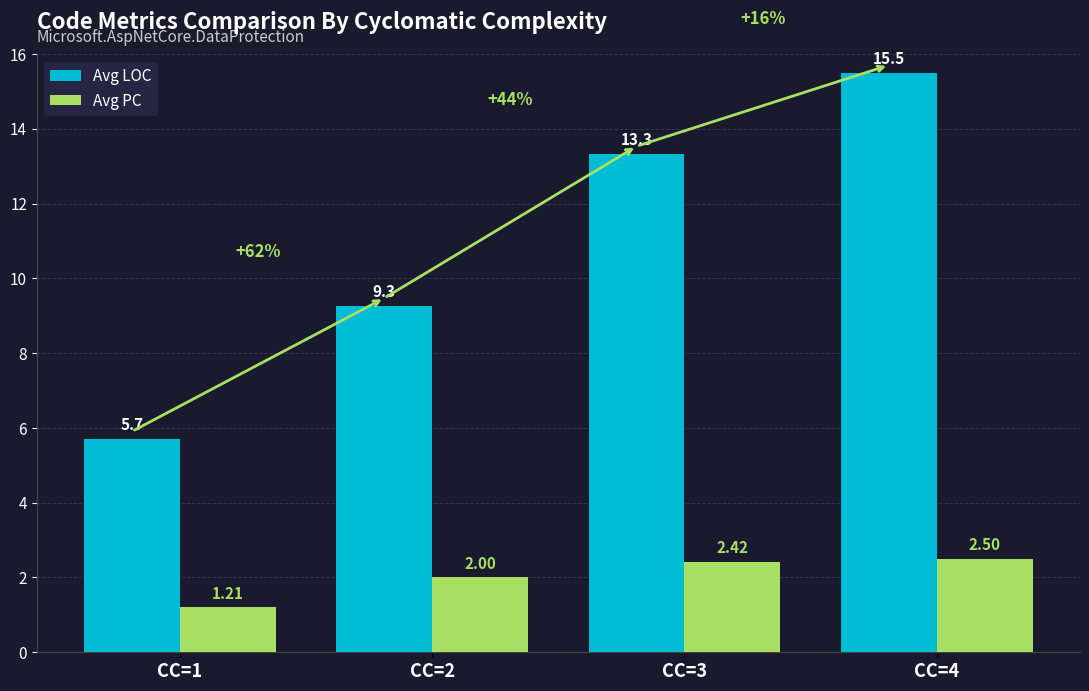

At which label is Avg LOC closest to 10?

CC=2